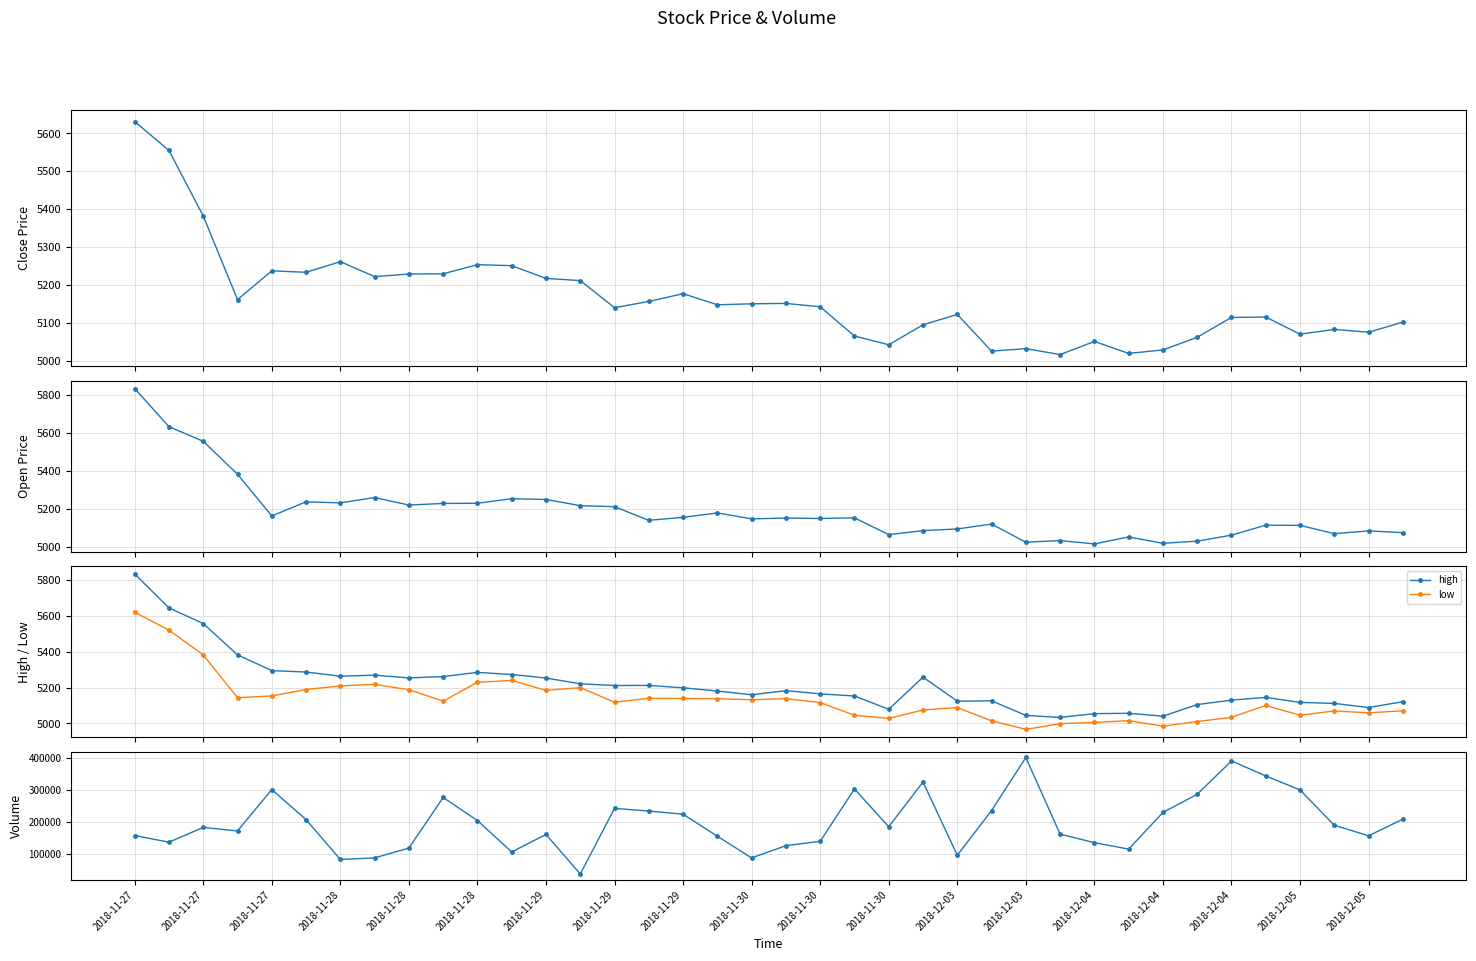

Count the number of categories in the chart.

38